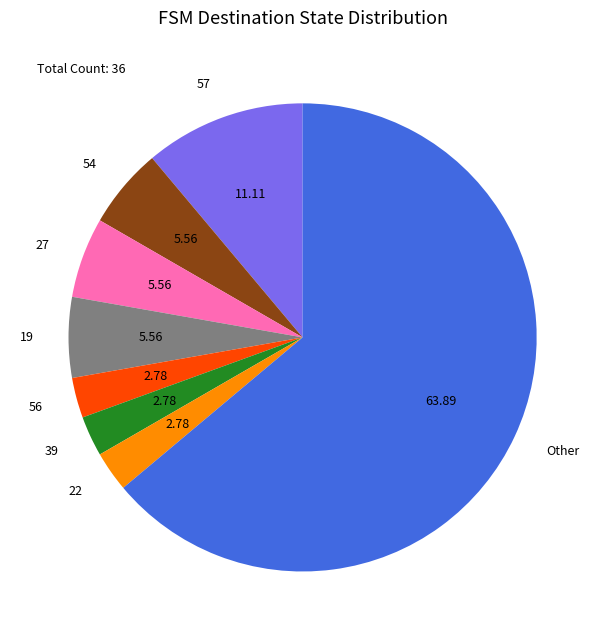

Does 22 represent more than half of the total?

No